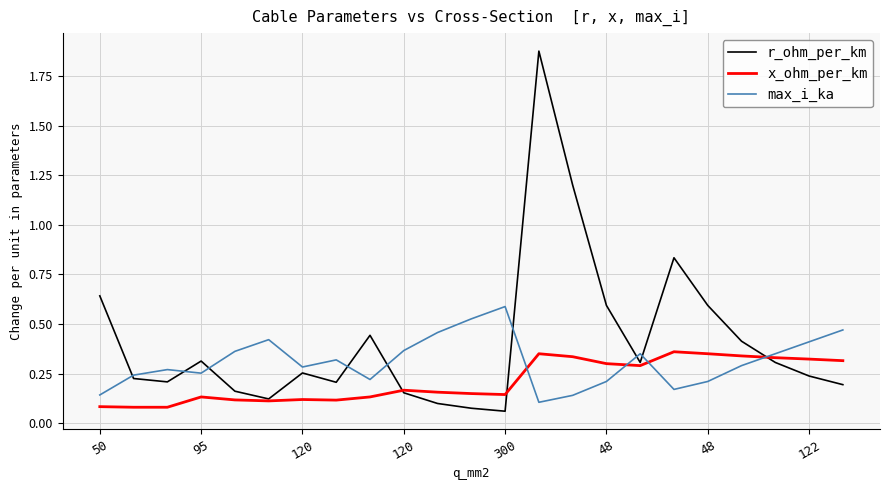

List the series in order of their peak value, highest first.

r_ohm_per_km, max_i_ka, x_ohm_per_km